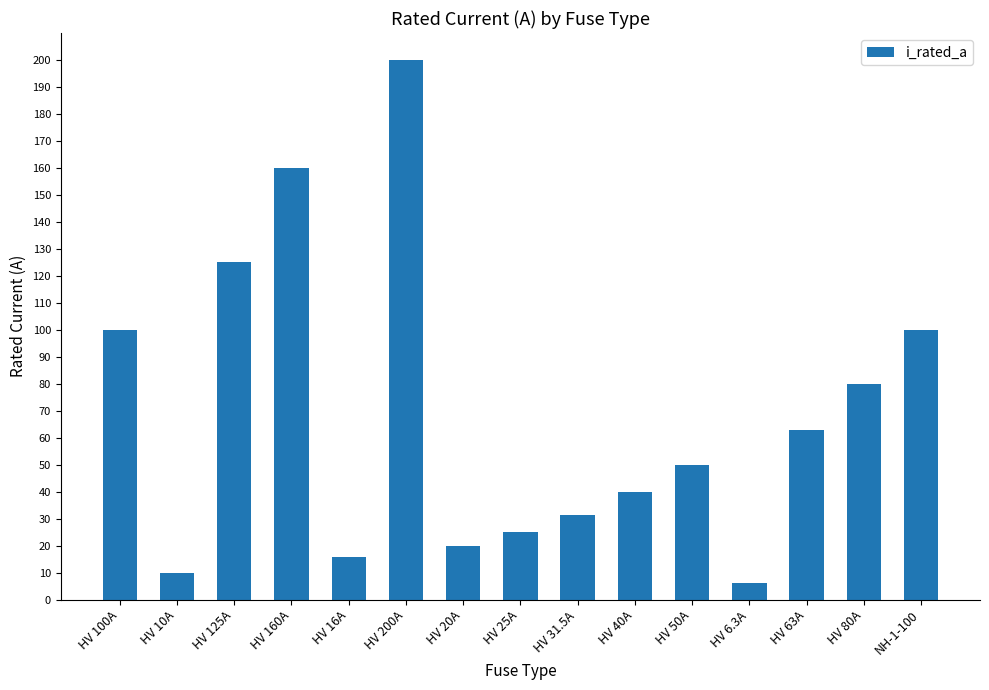

Reading left to right, extract all data points from this chart.

100.0	10.0	125.0	160.0	16.0	200.0	20.0	25.0	31.5	40.0	50.0	6.3	63.0	80.0	100.0